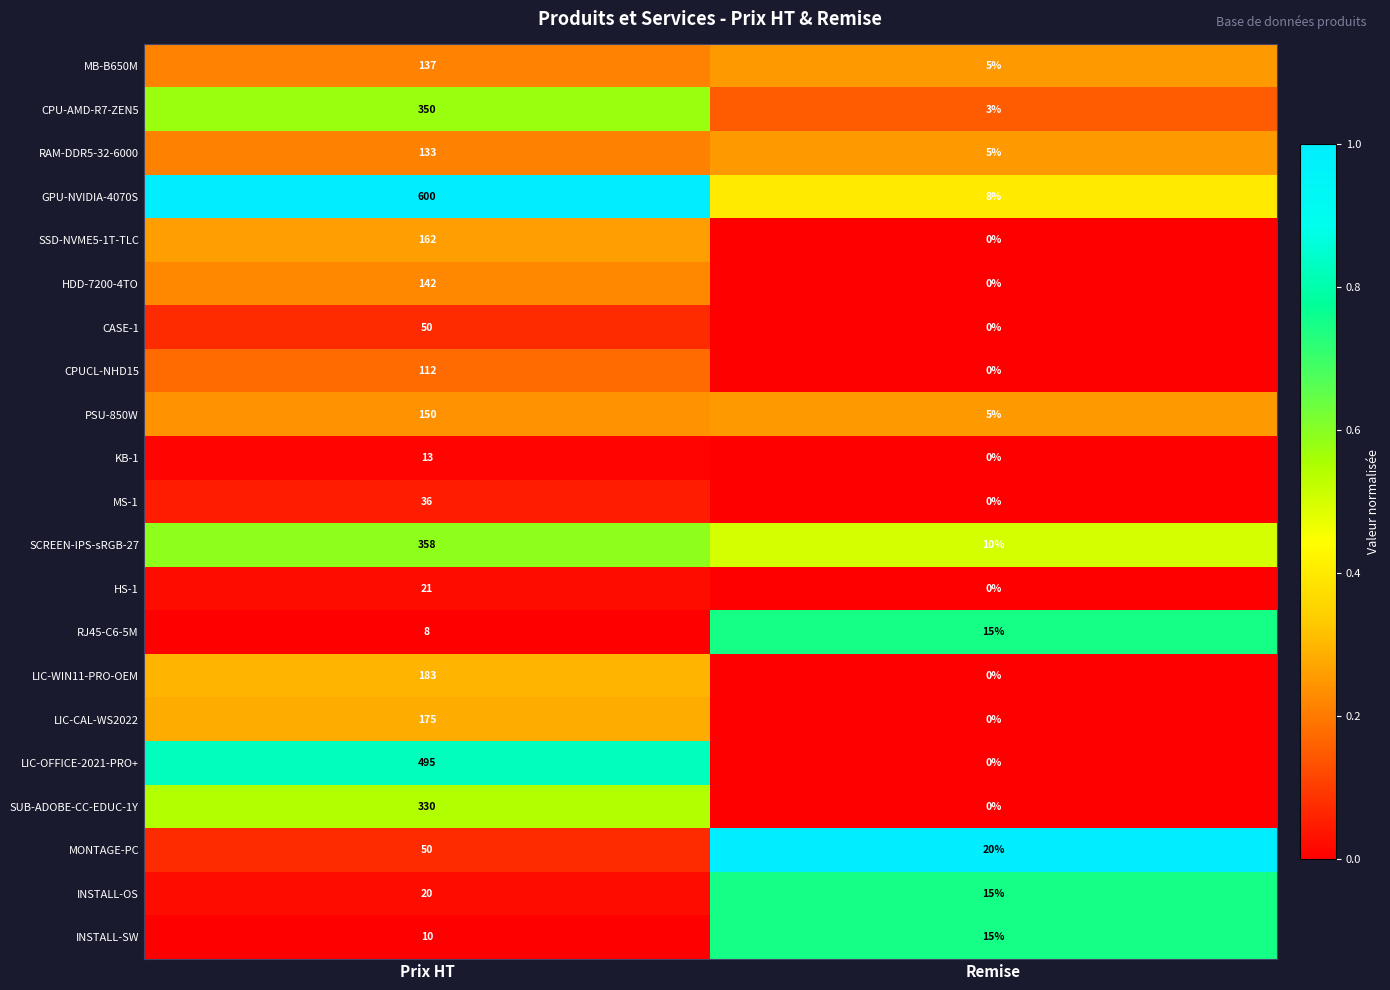

List the labels in order of MB-B650M value, largest first.

Prix HT, Remise